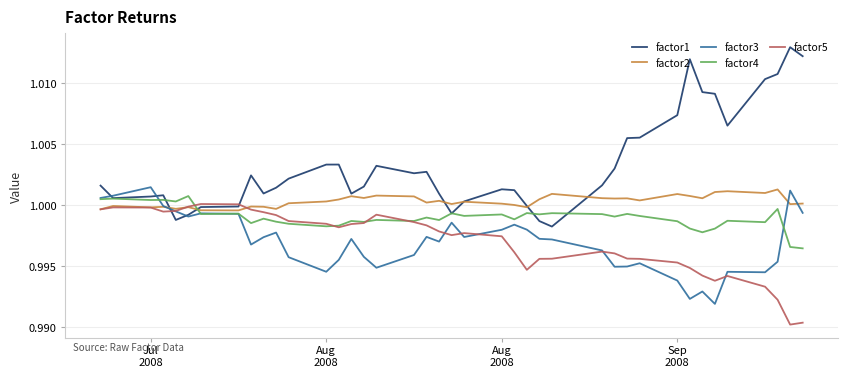

Which series has the largest range (max minus min)?

factor1